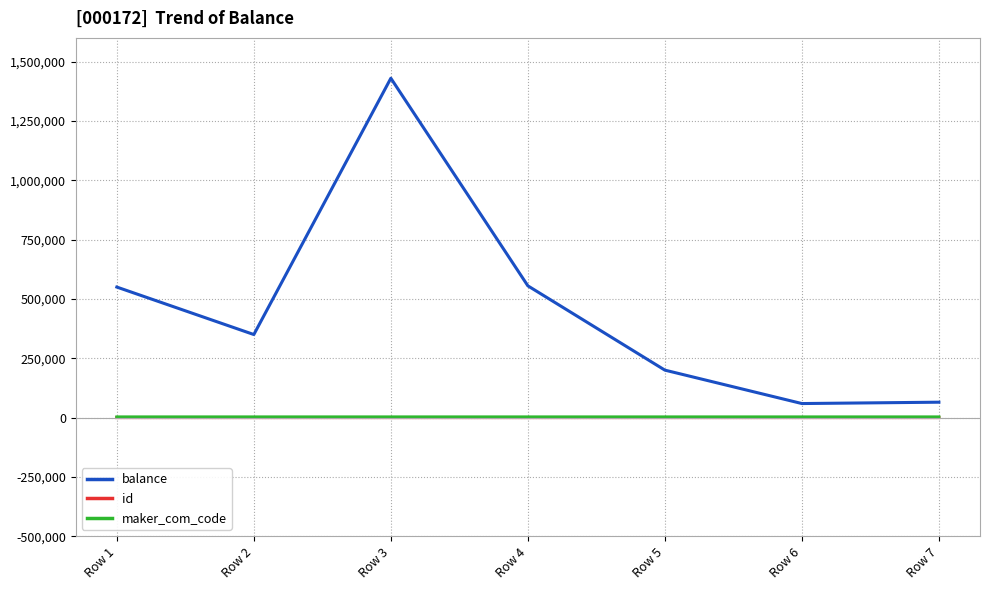

The id series shows 1 at Row 1. True or false?

True